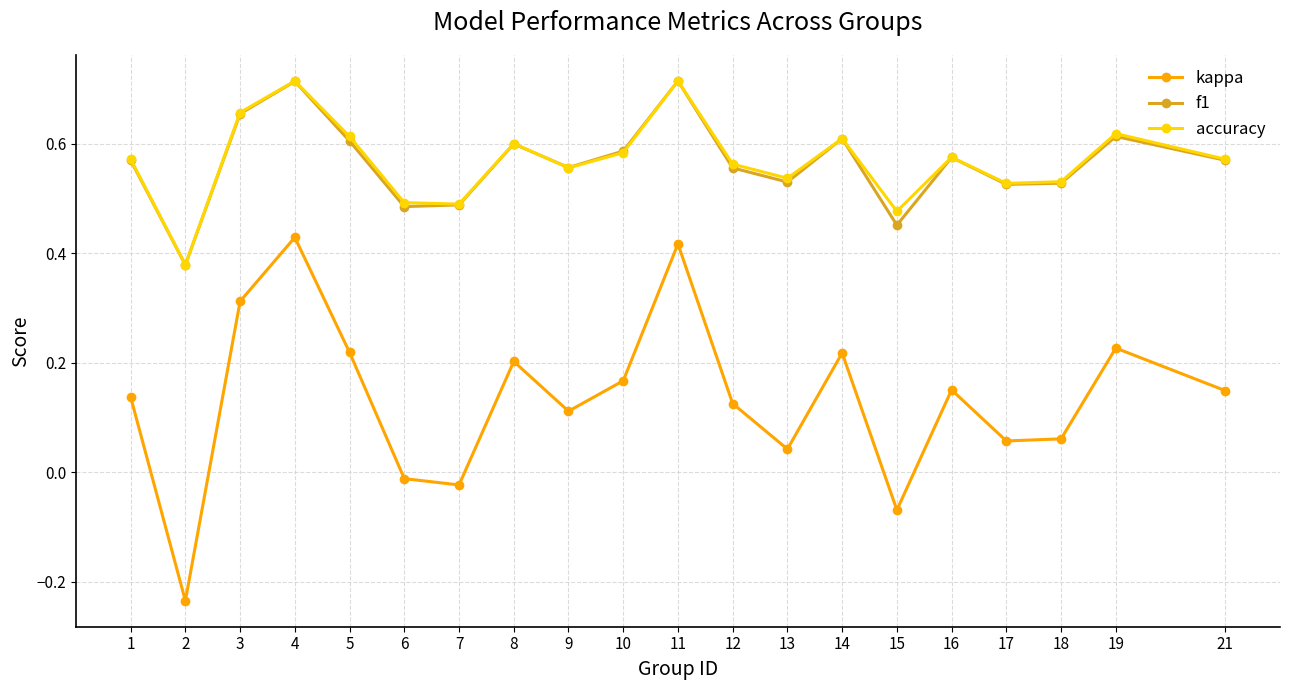

How many interior local peaks does the kappa series have?

6